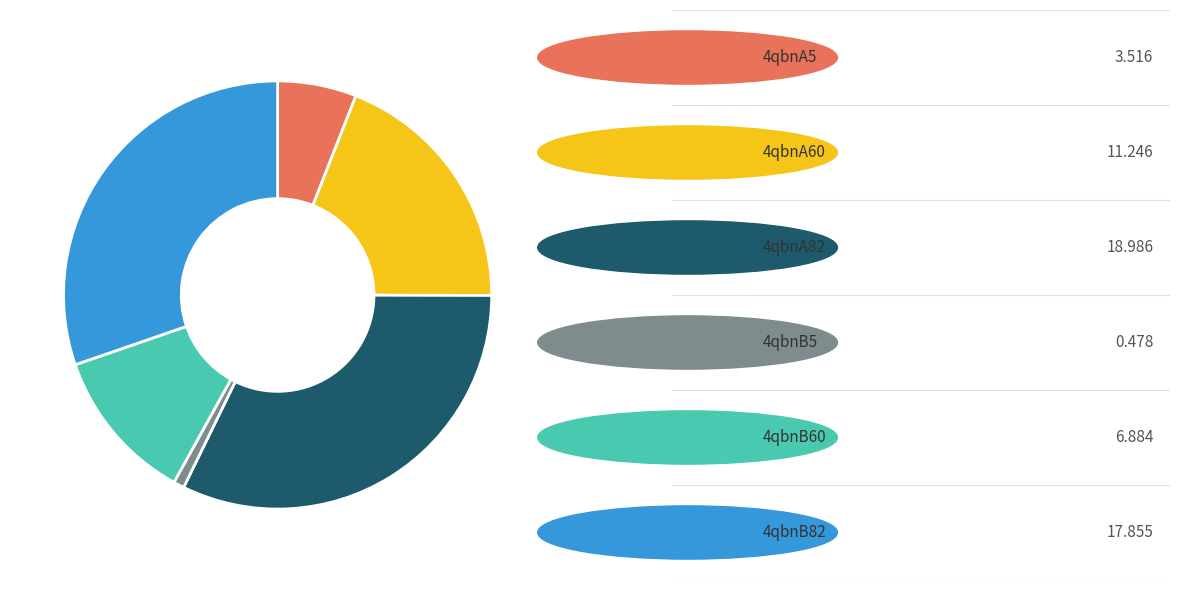

Is there any slice that represents more than half of the pie?

No